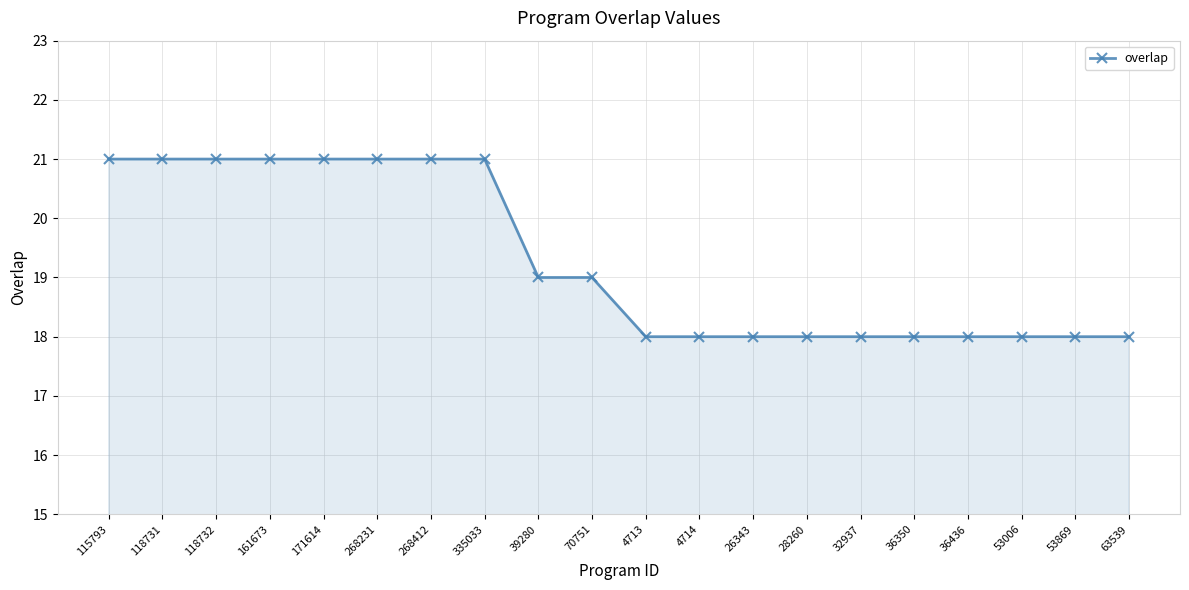

What is the sum of all values?

386